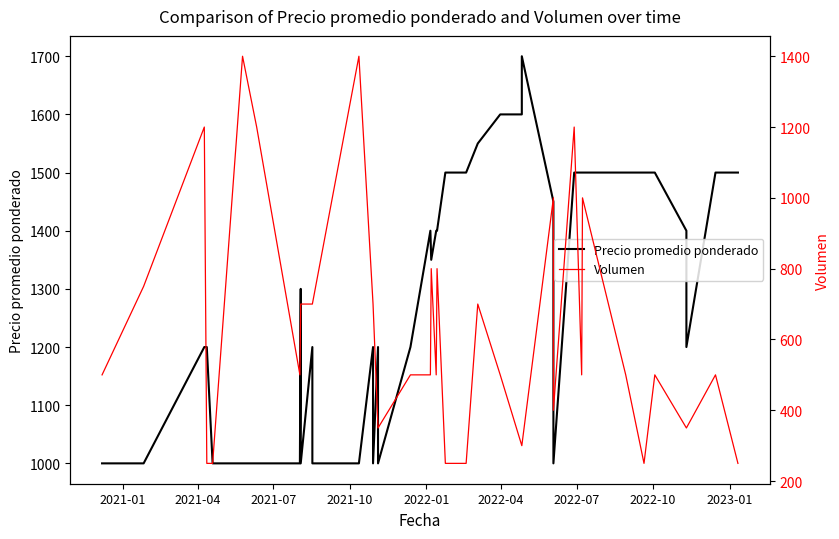

Which category has the lowest value across all series?

2021-10